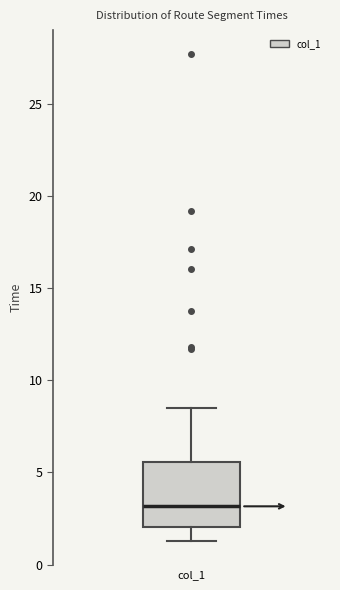

Where is the upper edge of the box for col_1 on the y-axis? The values are not printed on the chart, so give them approximately, as read against the axis.

5.5